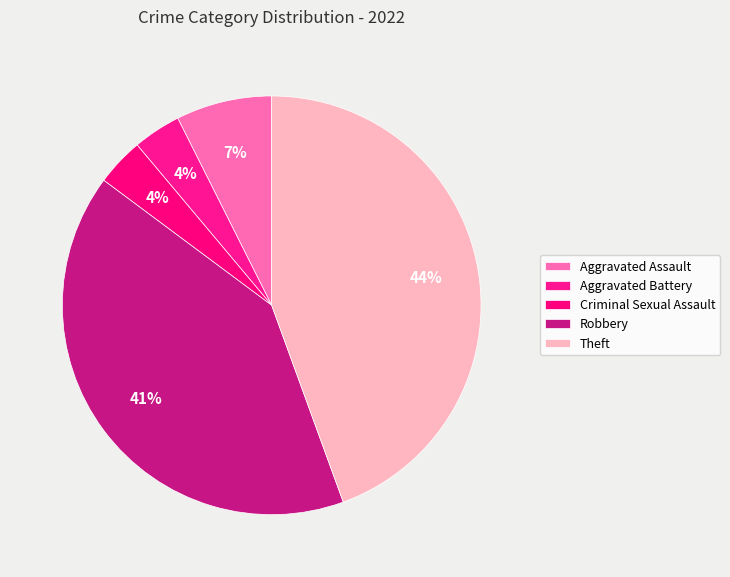

What is the smallest slice in the pie chart?

Aggravated Battery